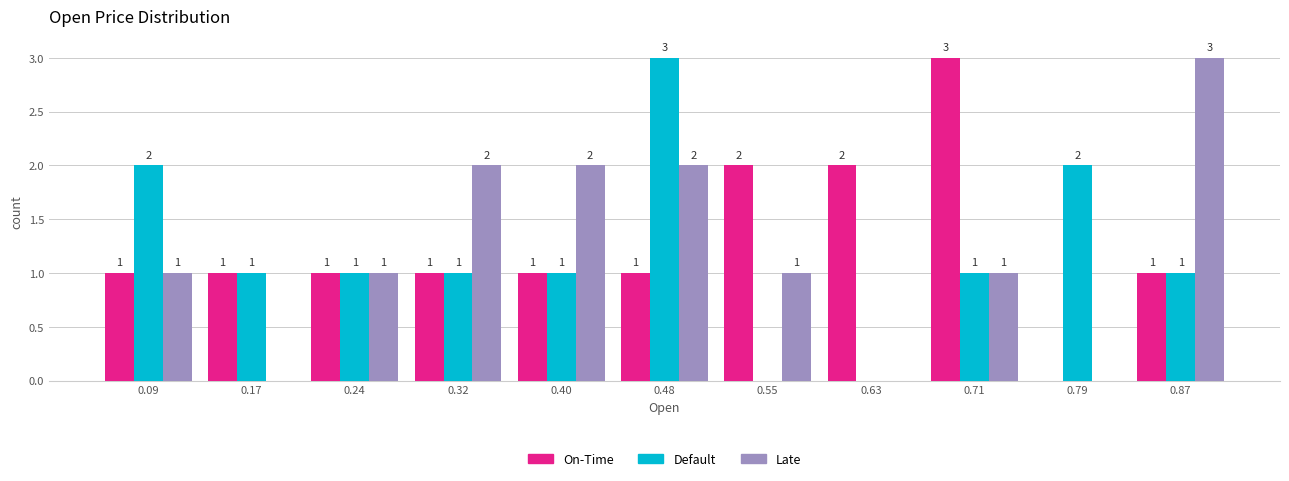

In the On-Time series, which range on the x-axis has the tallest bar?

0.67 to 0.75